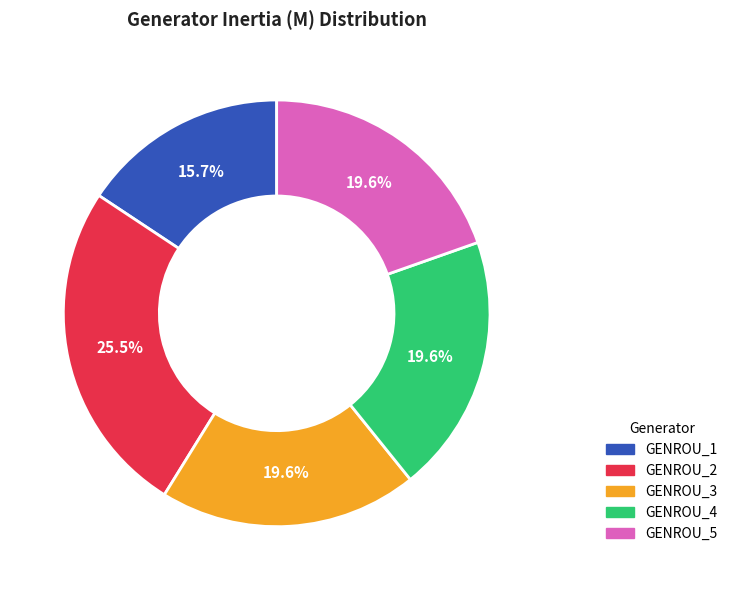

To the nearest percent, what is the difference between the largest and smallest slice percentages?

10%